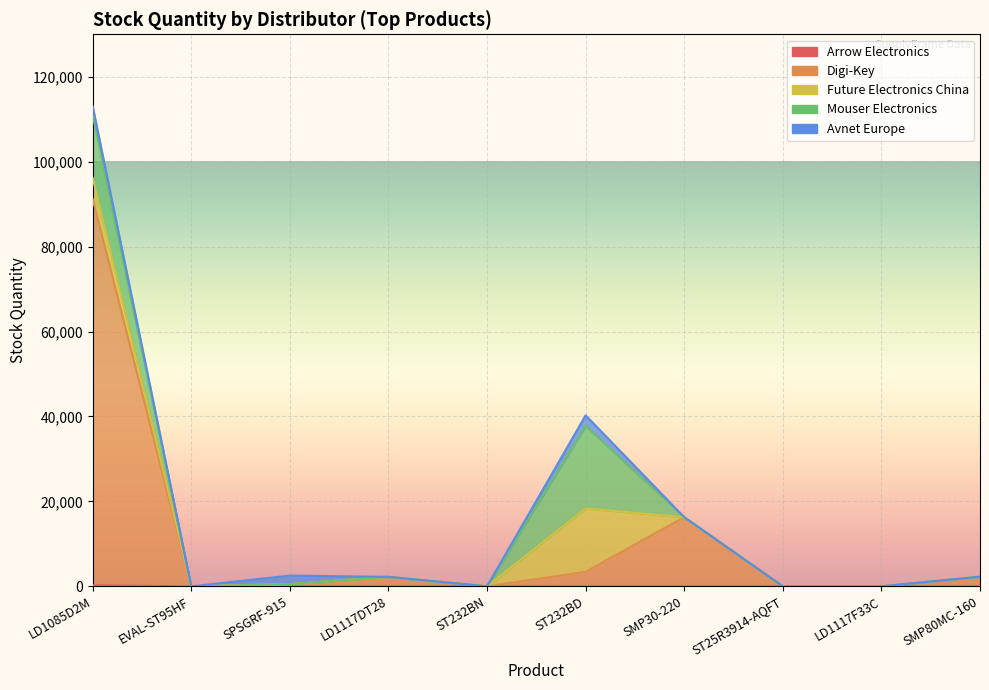

Is it true that Mouser Electronics equals -9600 at LD1117DT28?

False